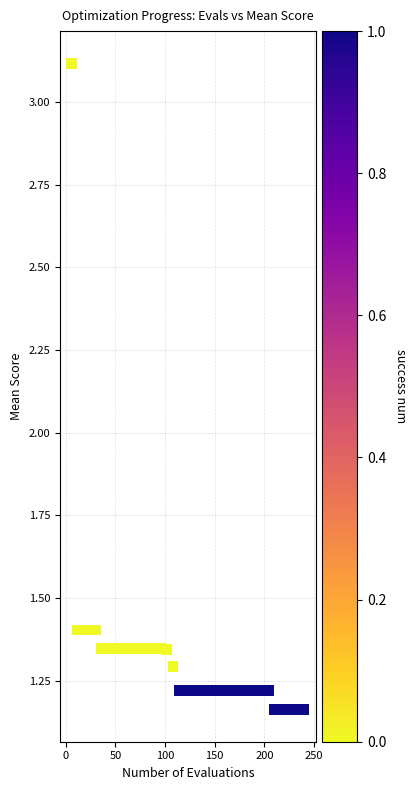

What is the range of X values (max minus min)?

234.0